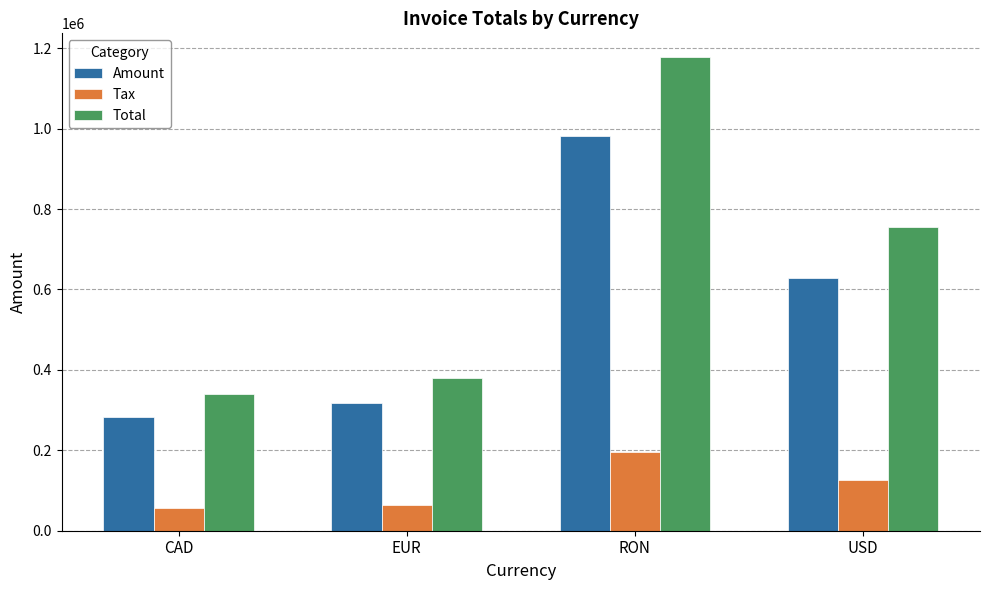

What is the maximum value for Amount?

981709.0